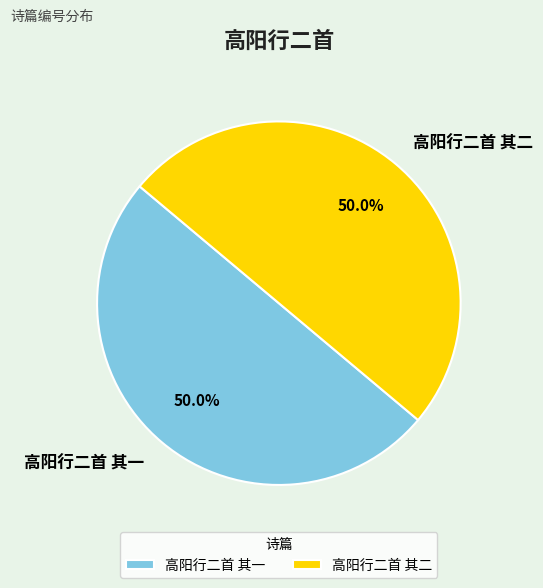

What percentage do 高阳行二首 其二 and 高阳行二首 其一 together represent?

100.0%